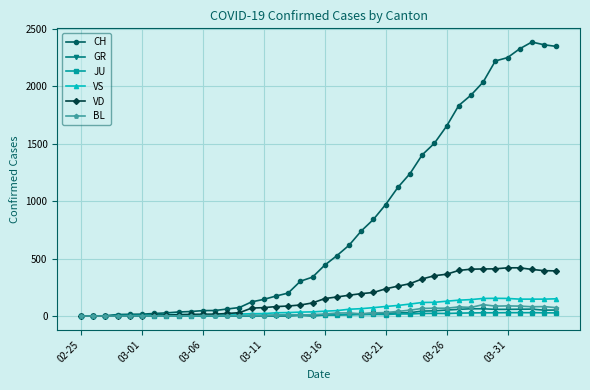

What is the difference between the second highest and second lowest values in the BL series?

88